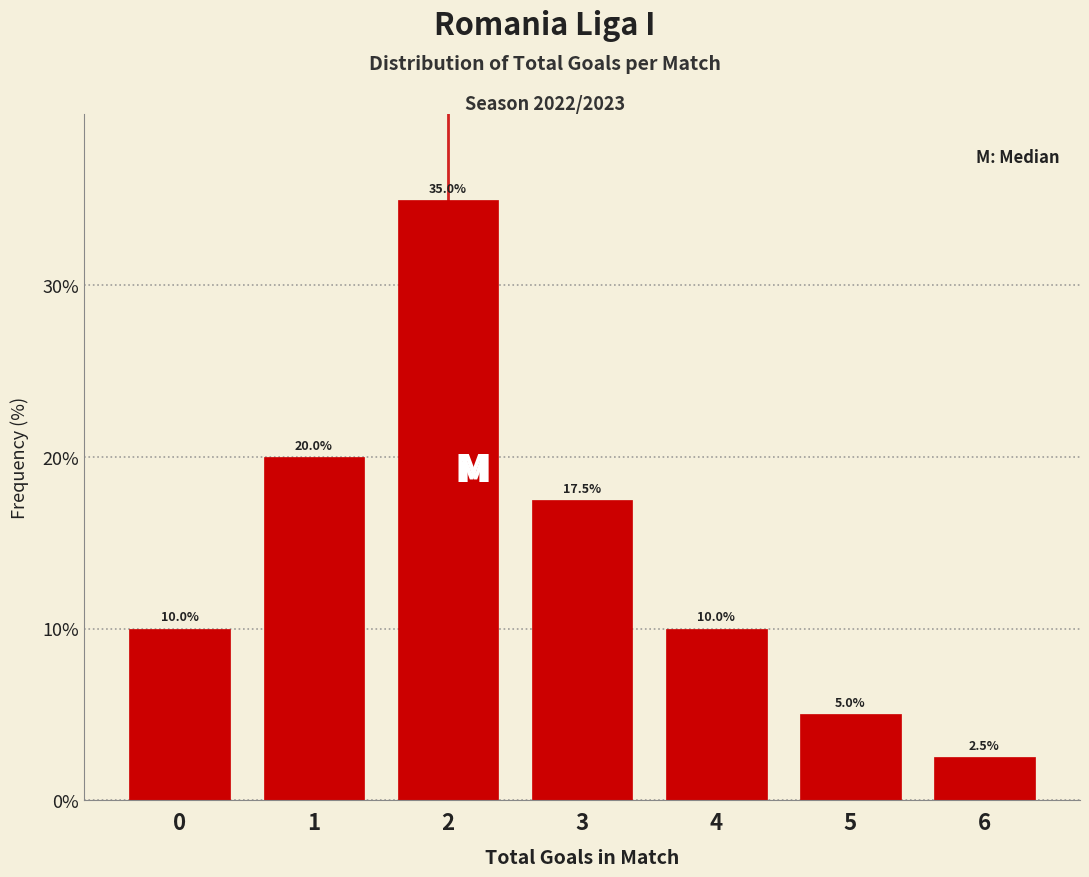

Reading left to right, list all the values displayed in this chart.

10.0	20.0	35.0	17.5	10.0	5.0	2.5